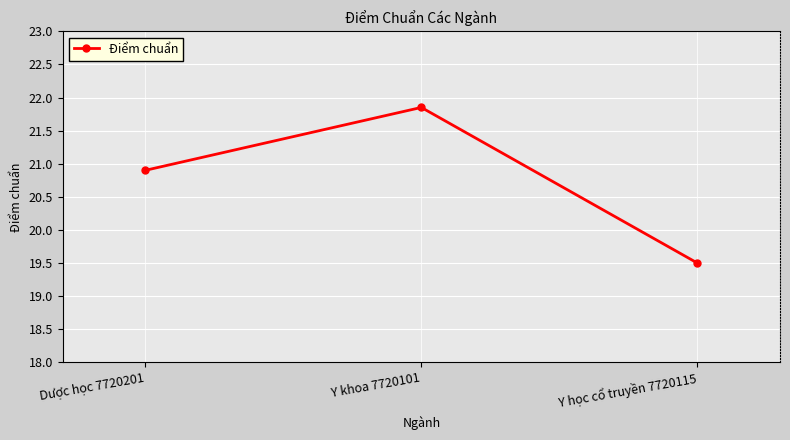

Between Y khoa 7720101 and Dược học 7720201, which is larger?

Y khoa 7720101